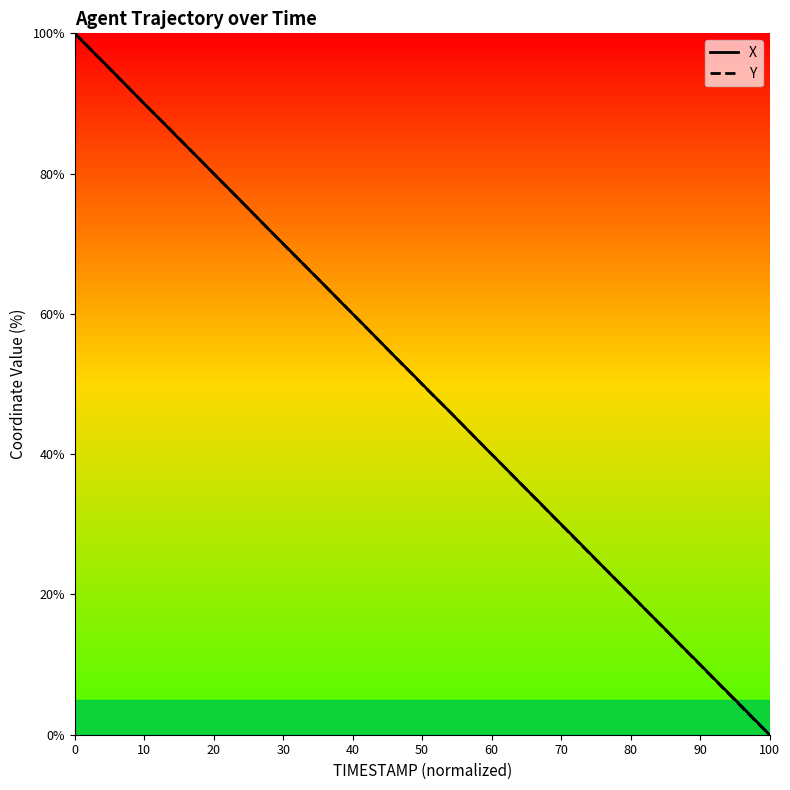

At which label does Y reach its minimum?

100